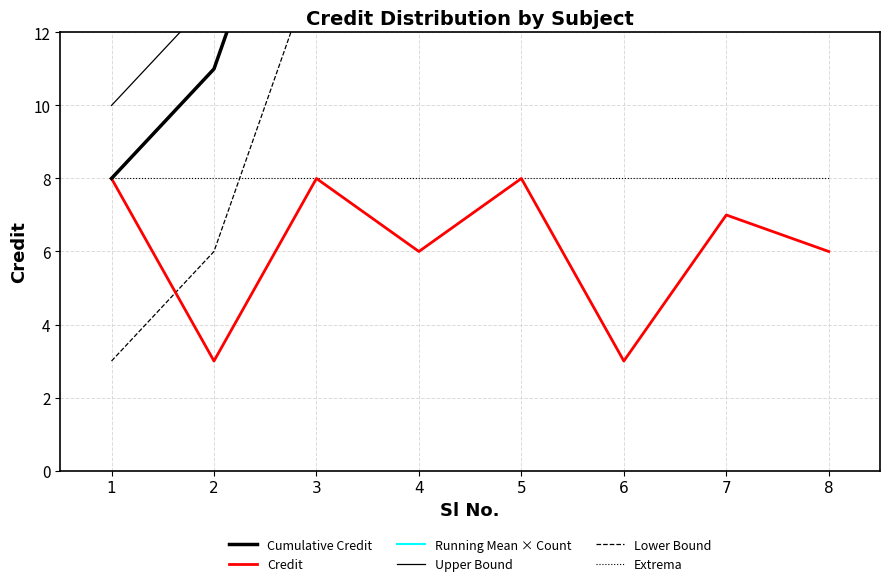

Which series has the widest spread of values?

Cumulative Credit